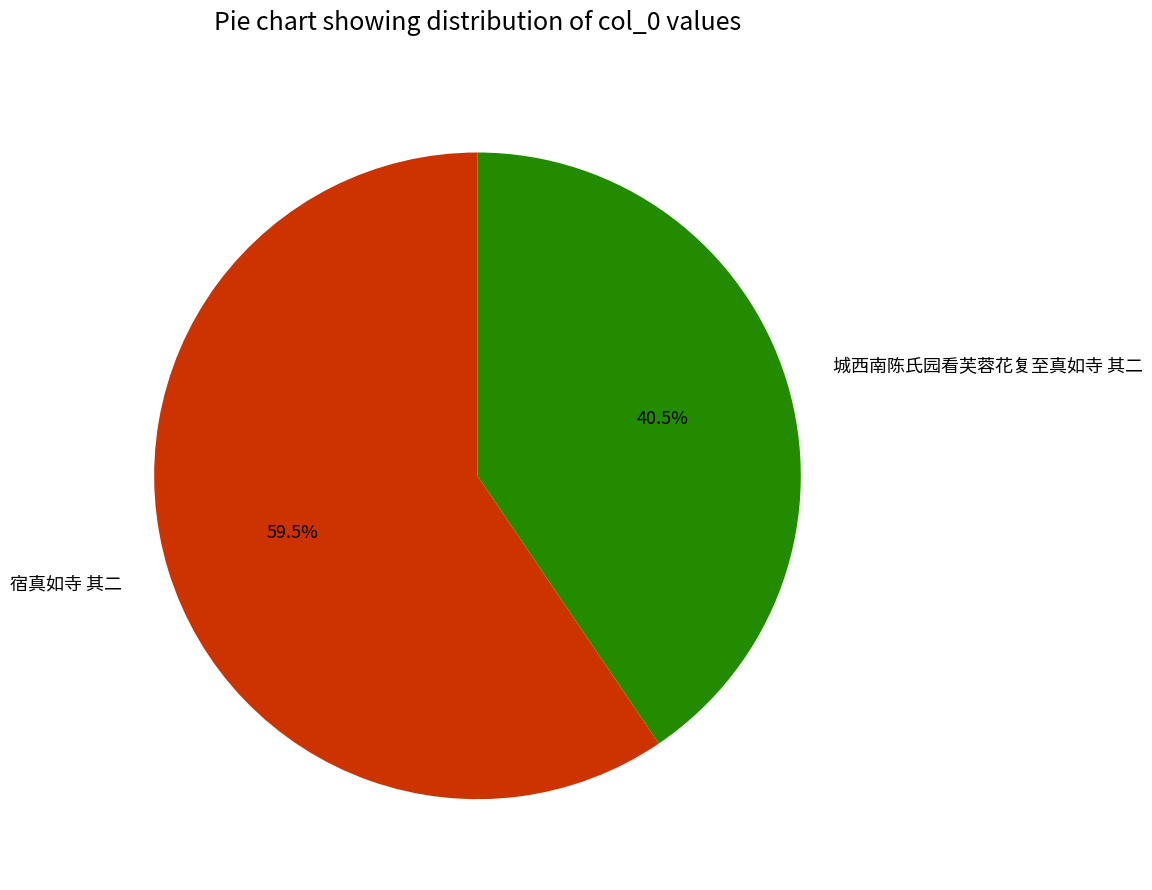

Rank the categories by value from highest to lowest.

宿真如寺 其二, 城西南陈氏园看芙蓉花复至真如寺 其二